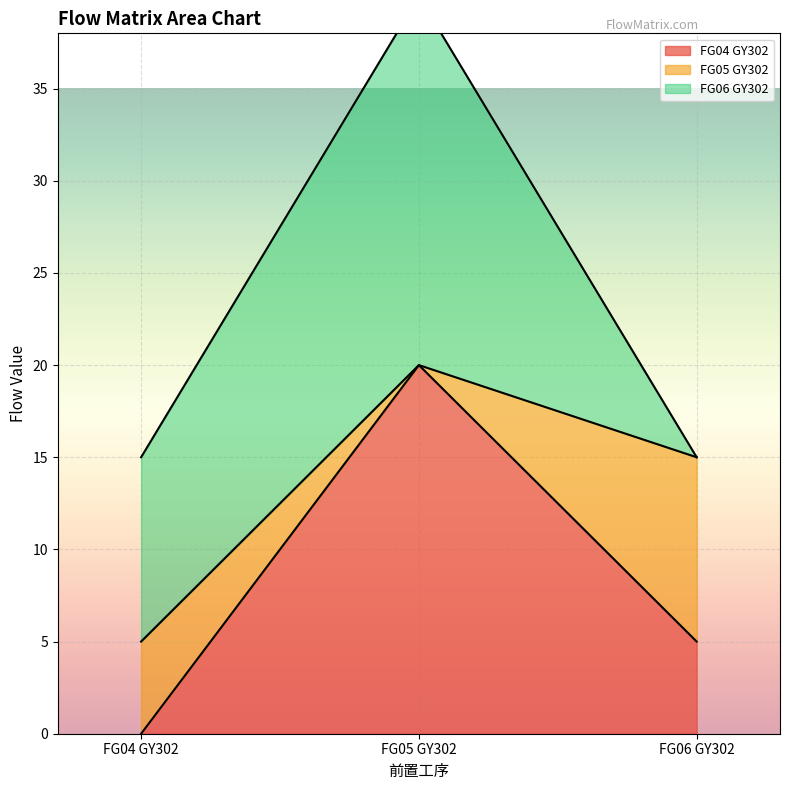

Is the value of FG06 GY302 at FG06 GY302 greater than the value of FG04 GY302 at FG06 GY302?

No